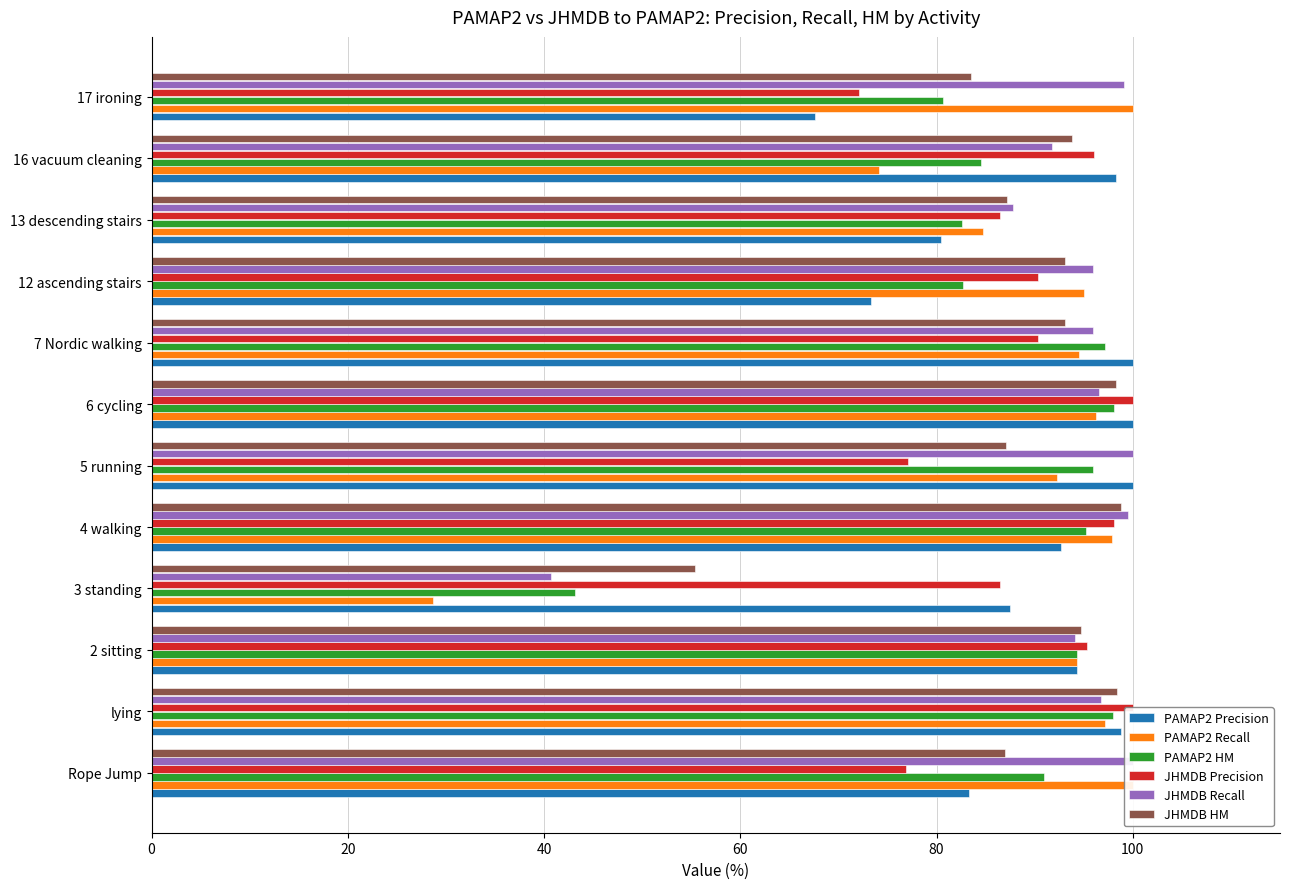

How many groups of bars are there?

12